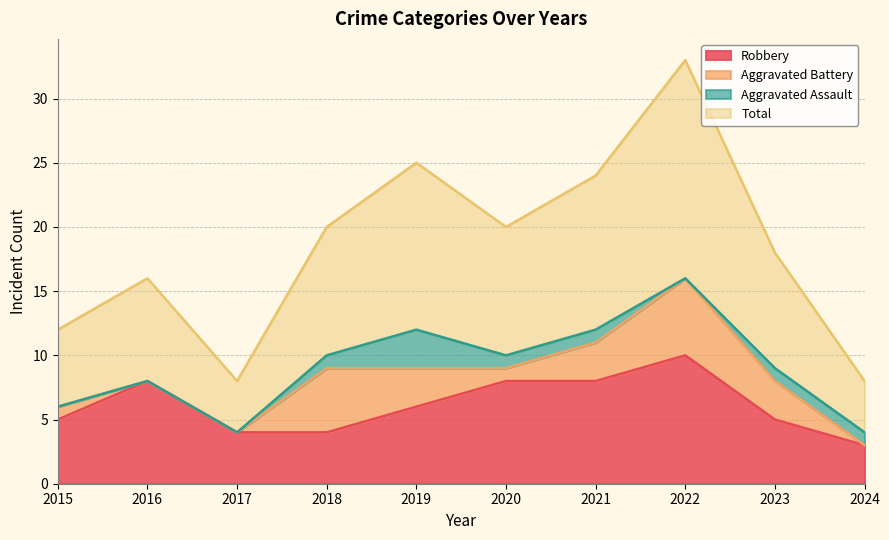

What is the value of the Robbery point at the 3rd from the left?

4